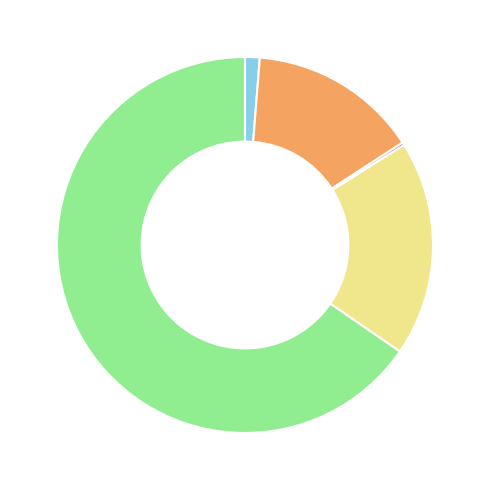

Does any single category account for the majority?

Yes